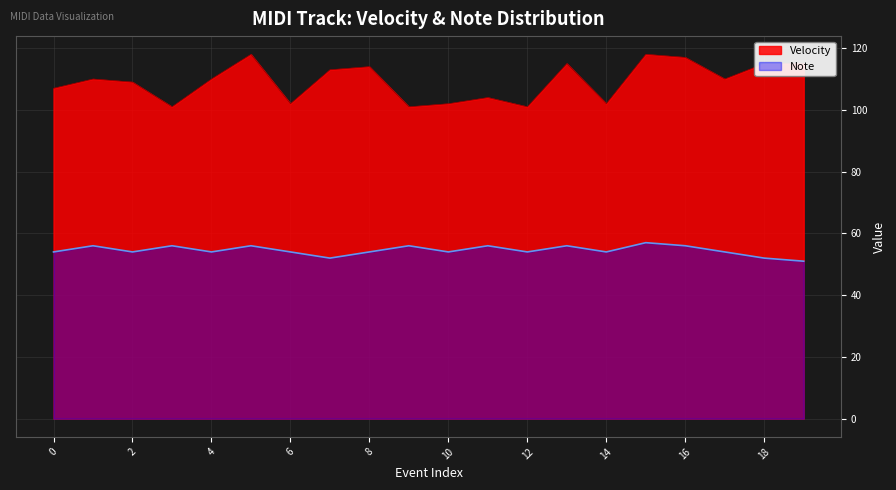

What are all the series names shown in the legend?

Velocity, Note